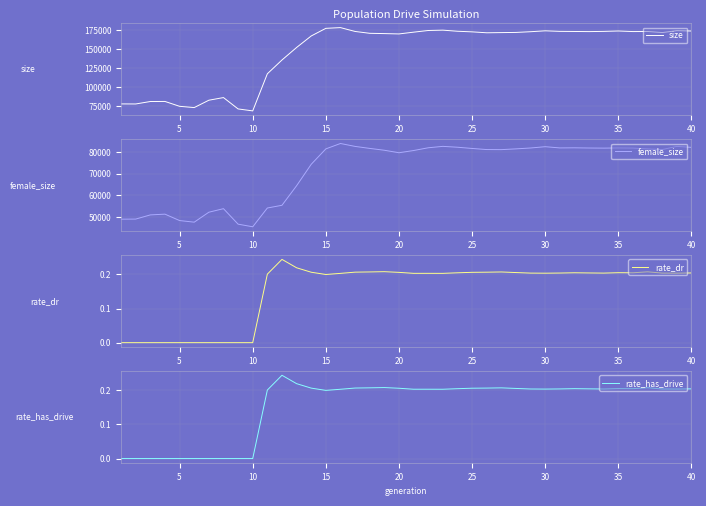

Reading right to left, extract all data points from this chart.

size: 174223.0	174679.0	172172.0	173618.0	173507.0	174261.0	173727.0	173462.0	173623.0	173763.0	174490.0	173312.0	172364.0	172140.0	171897.0	173118.0	173913.0	175372.0	174913.0	172714.0	170370.0	170827.0	171209.0	173641.0	178726.0	177760.0	167701.0	152497.0	135973.0	117743.0	68764.0	71354.0	86348.0	82857.0	73139.0	74810.0	81234.0	81143.0	77904.0	77982.0
female_size: 82165.0	82618.0	81165.0	81468.0	81837.0	81894.0	81816.0	81867.0	81959.0	81908.0	82478.0	81880.0	81474.0	81119.0	81157.0	81663.0	82230.0	82631.0	81977.0	80710.0	79688.0	80838.0	81686.0	82610.0	83953.0	81474.0	74360.0	64462.0	55443.0	54184.0	45523.0	46732.0	53879.0	52244.0	47652.0	48394.0	51351.0	51004.0	49076.0	49031.0
rate_dr: 0.2	0.2	0.2	0.2	0.2	0.2	0.2	0.2	0.2	0.2	0.2	0.2	0.2	0.2	0.2	0.2	0.2	0.2	0.2	0.2	0.2	0.2	0.2	0.2	0.2	0.2	0.2	0.2	0.2	0.2	0.0	0.0	0.0	0.0	0.0	0.0	0.0	0.0	0.0	0.0
rate_has_drive: 0.2	0.2	0.2	0.2	0.2	0.2	0.2	0.2	0.2	0.2	0.2	0.2	0.2	0.2	0.2	0.2	0.2	0.2	0.2	0.2	0.2	0.2	0.2	0.2	0.2	0.2	0.2	0.2	0.2	0.2	0.0	0.0	0.0	0.0	0.0	0.0	0.0	0.0	0.0	0.0